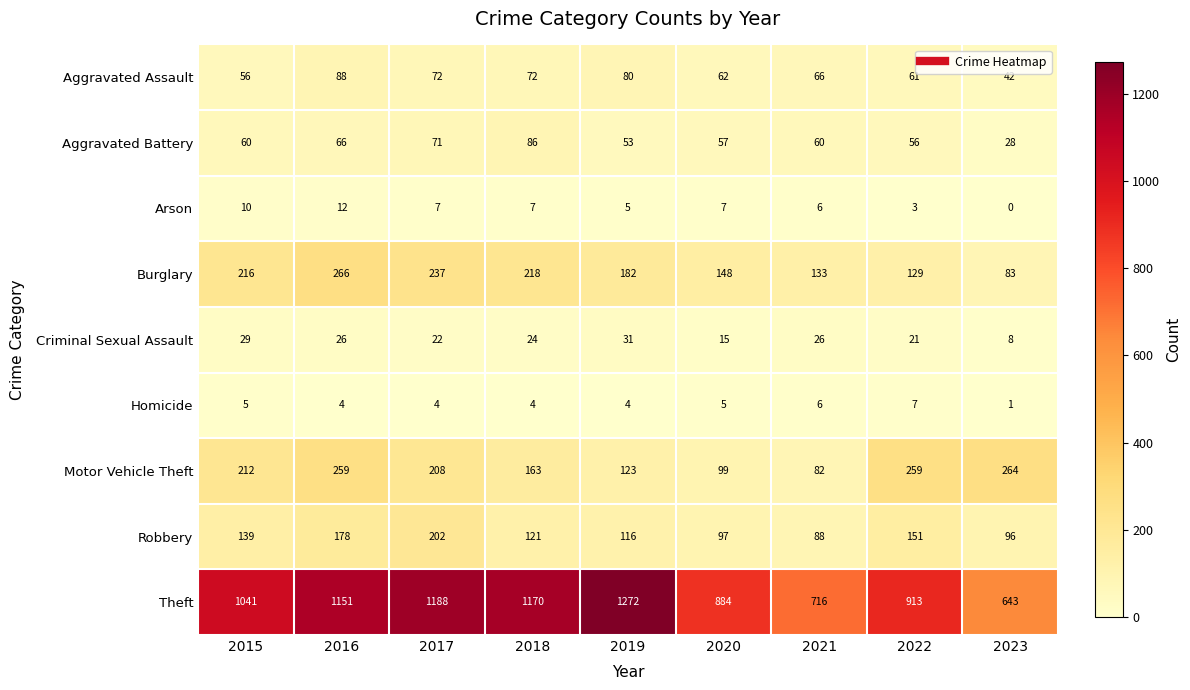

Which label corresponds to the smallest value in the chart?

2023